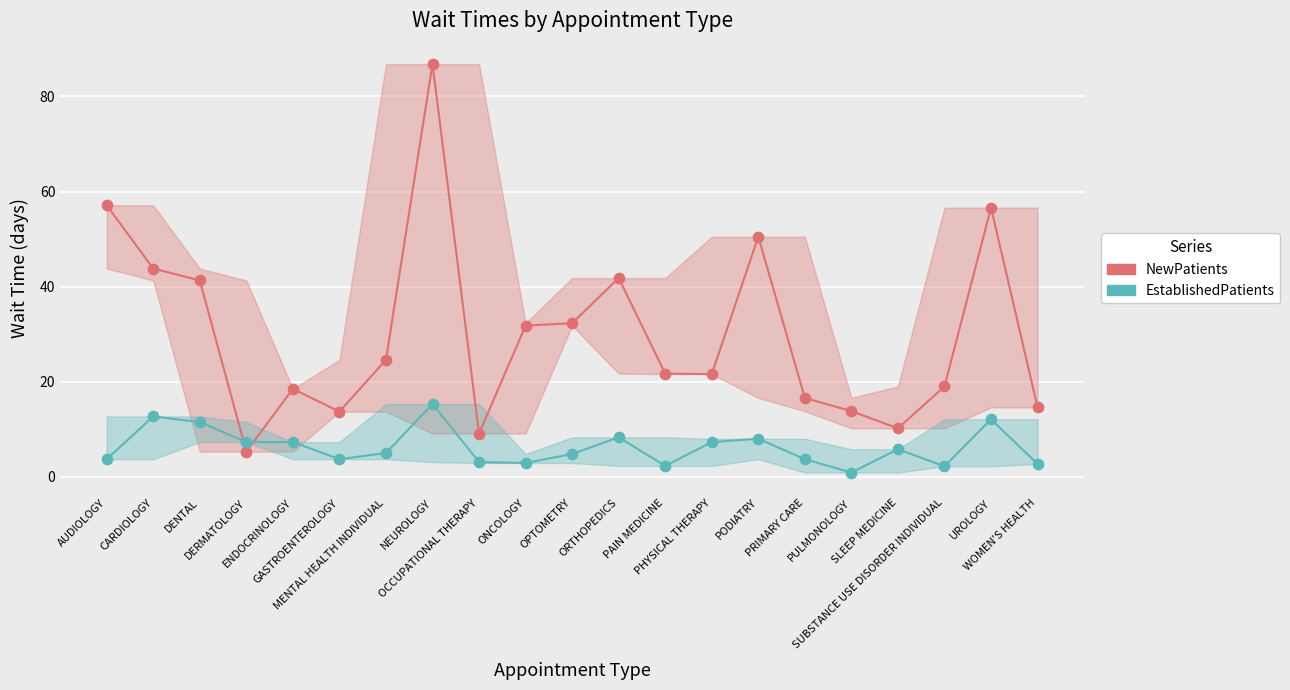

Which series has the largest Y range (max minus min)?

NewPatients